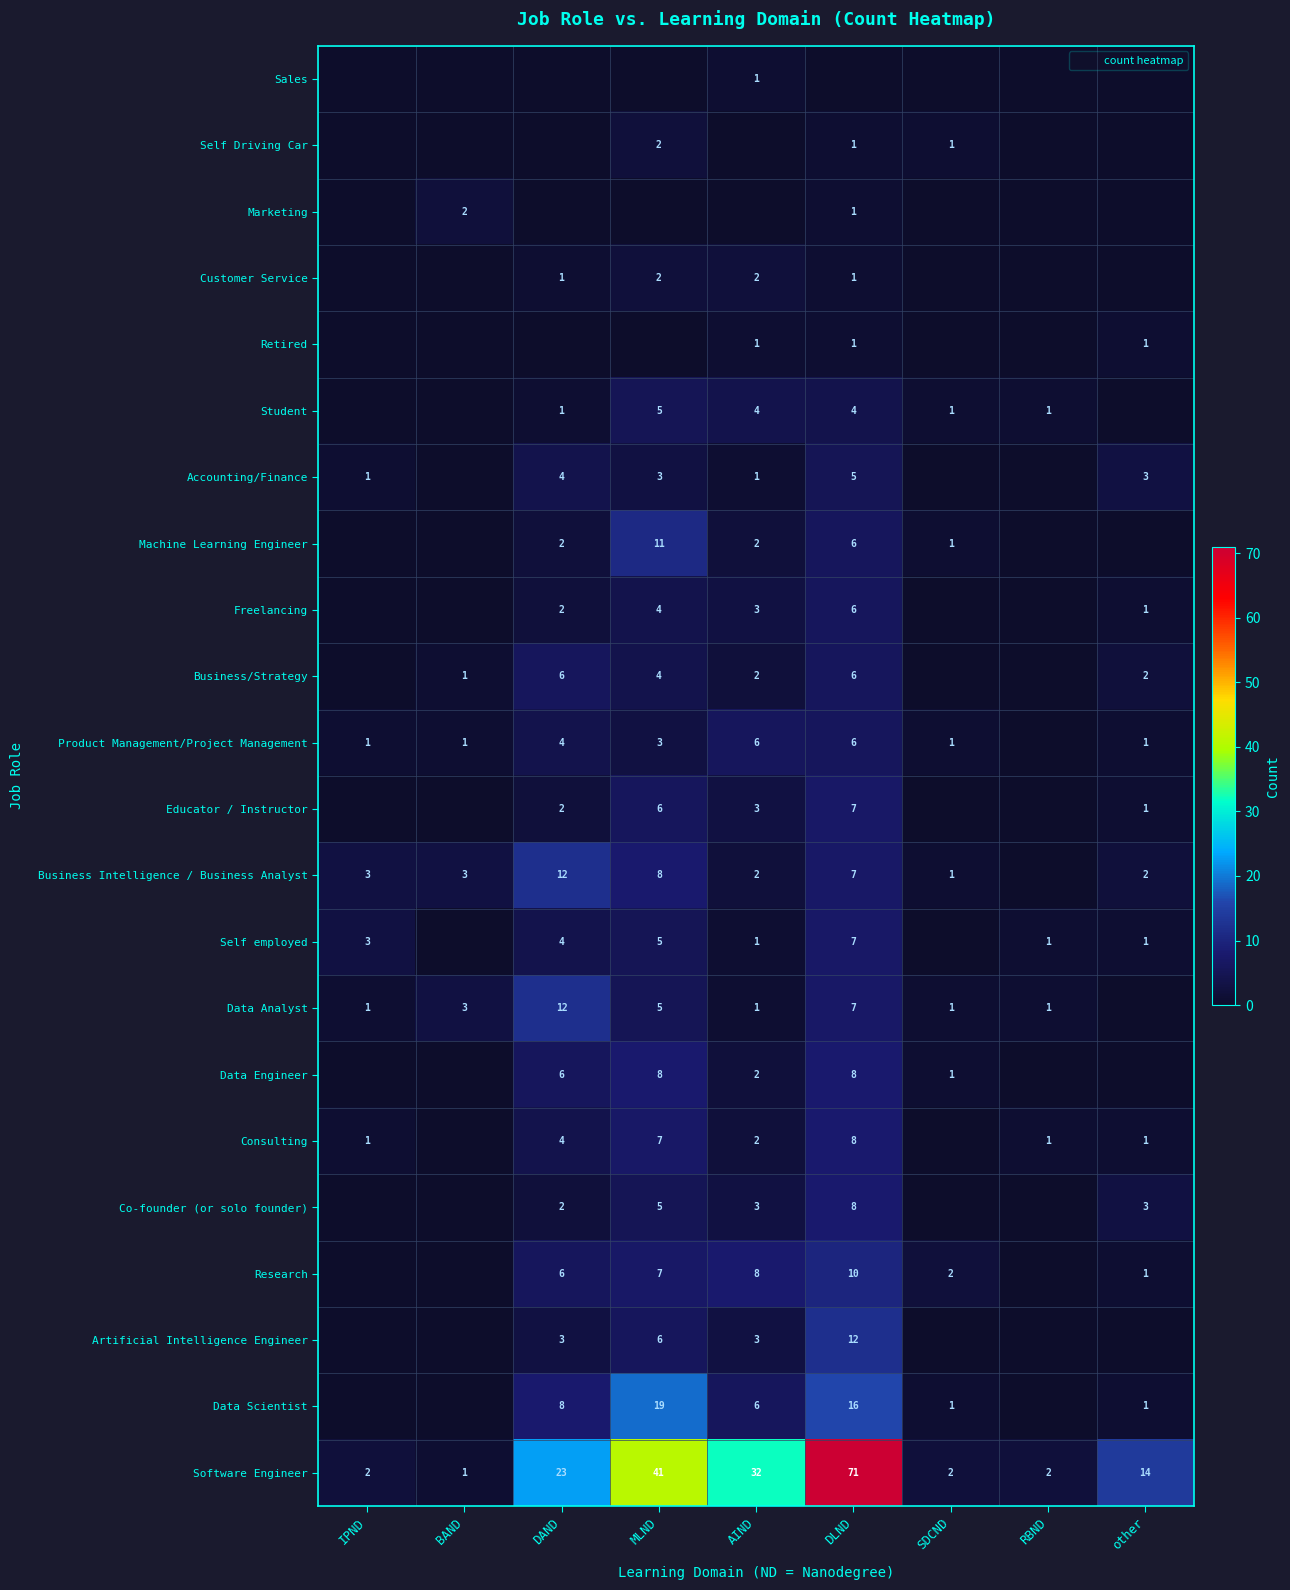

Which series has the widest spread of values?

Software Engineer